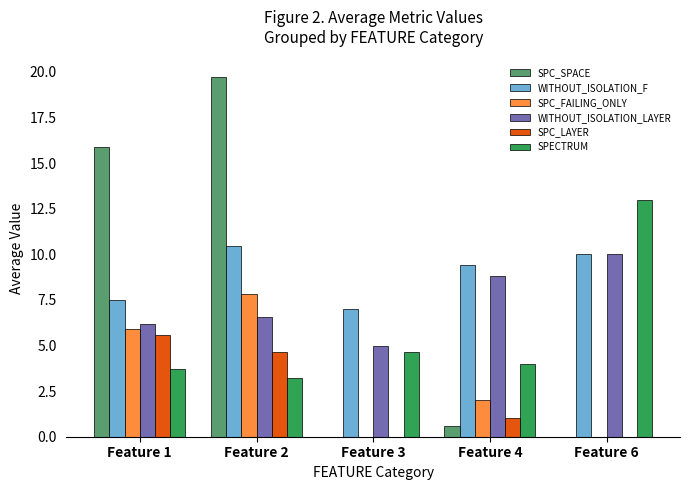

What is the sum of all SPC_FAILING_ONLY values?

15.7